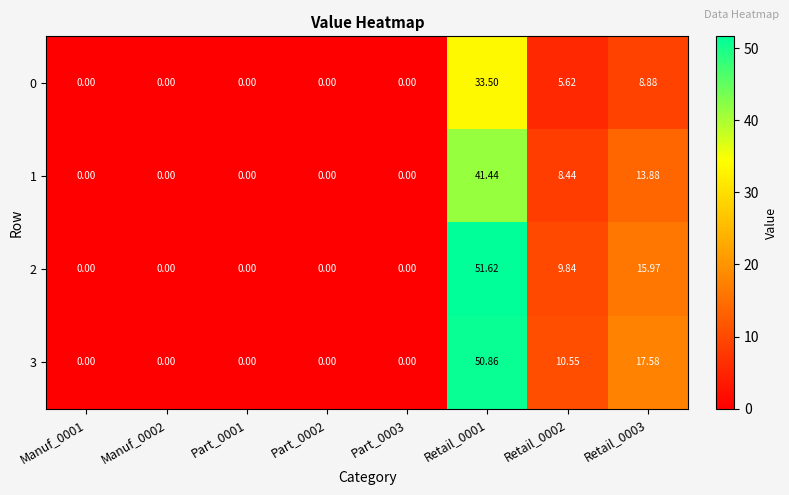

At which category is the sum across all series the highest?

Retail_0001